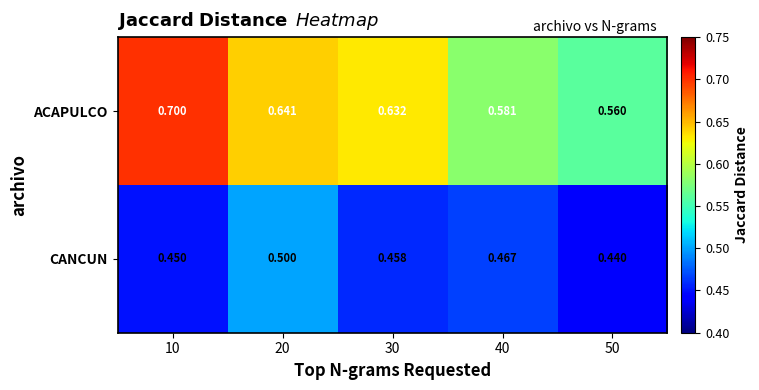

What is the total value across all series at 20?

1.1